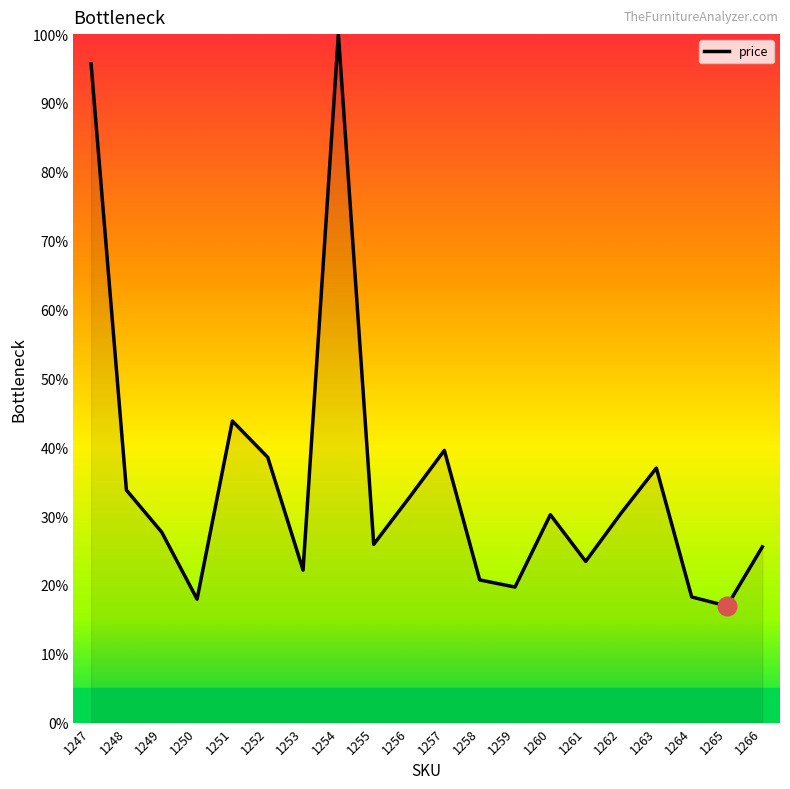

What is the change in value from 1248 to 1256?

-1.1